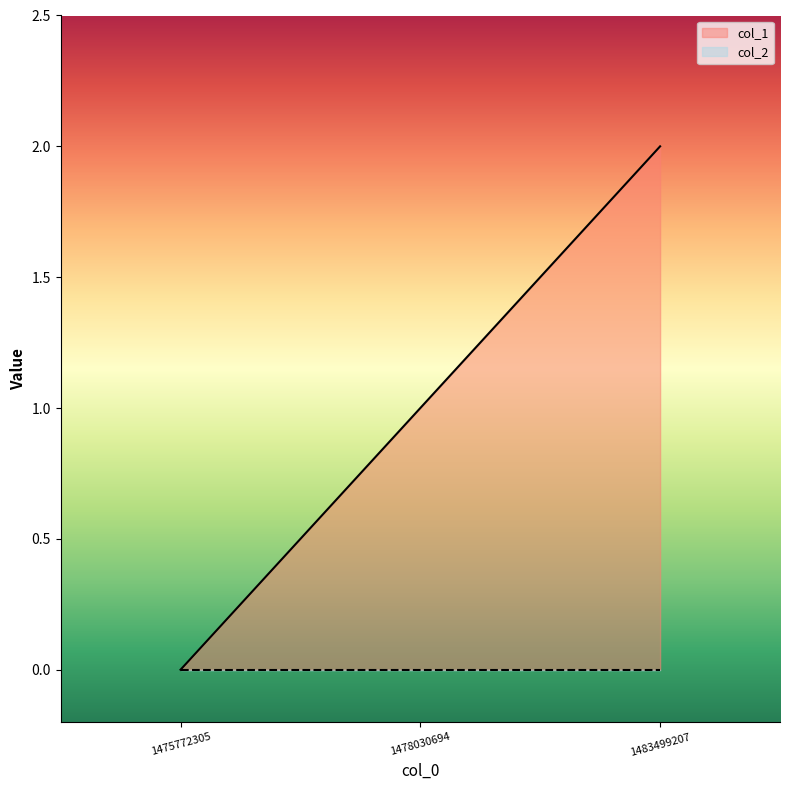

How many data points does each series have?

3